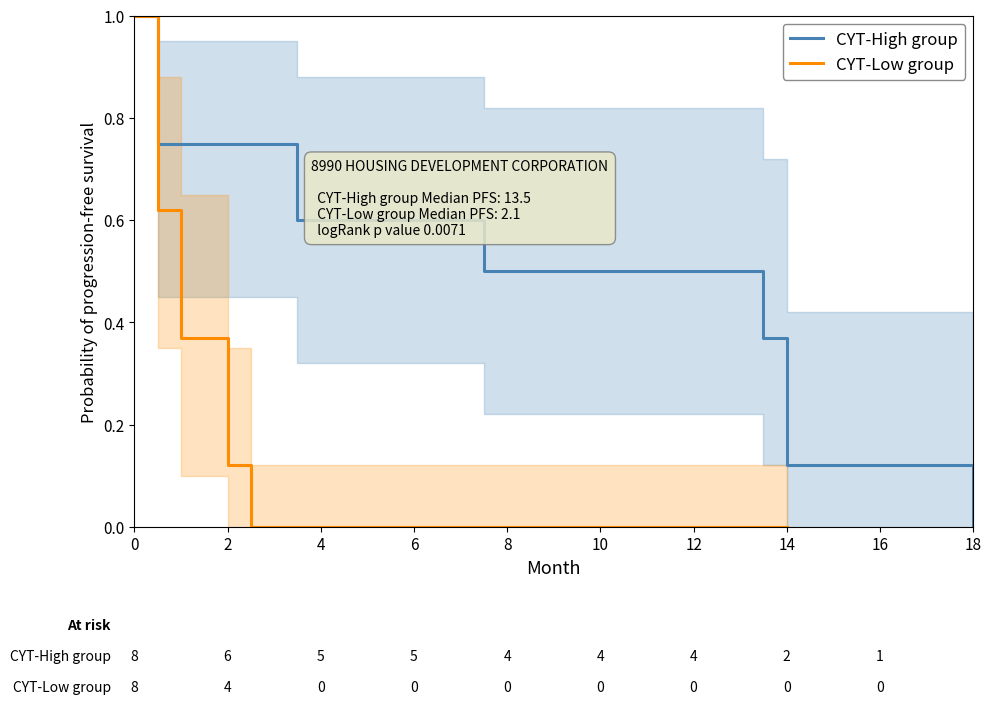

At how many categories does at least one series exceed 0?

18